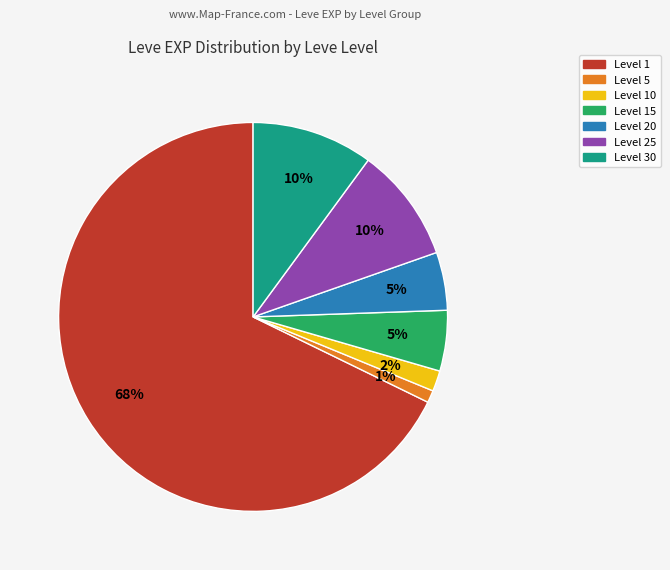

Does any single category account for the majority?

Yes